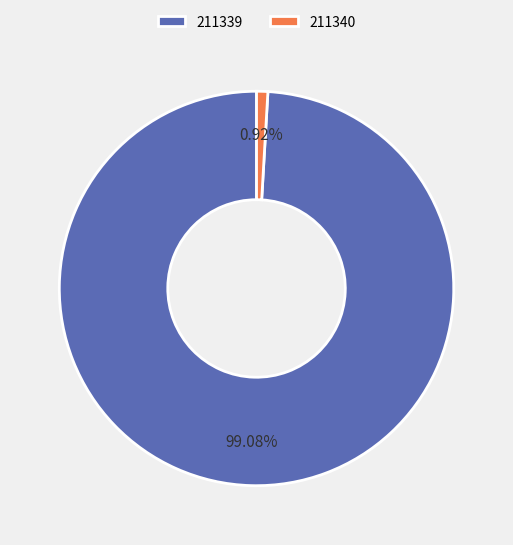

Approximately how many times larger is the value at 211339 compared to 211340?

107.6